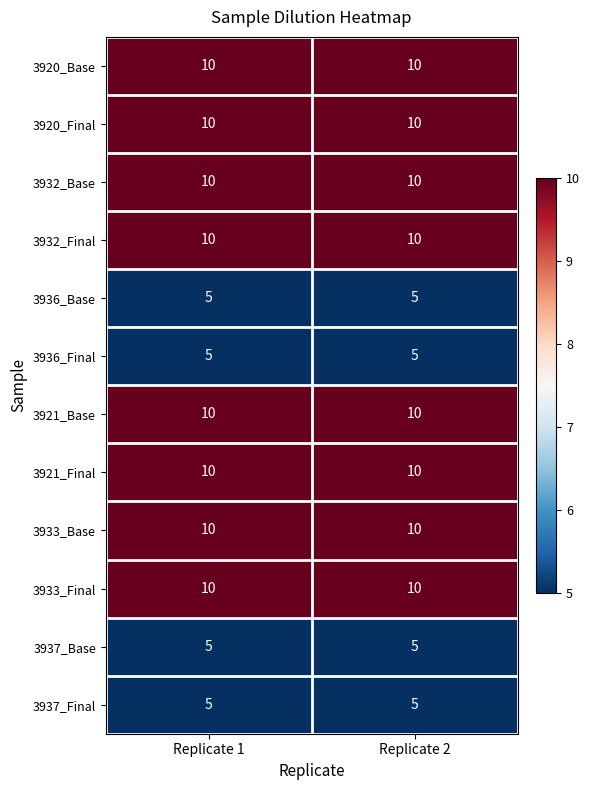

Reading left to right, what are all the values shown in this chart?

3920_Base: Replicate 1=10	Replicate 2=10
3920_Final: Replicate 1=10	Replicate 2=10
3932_Base: Replicate 1=10	Replicate 2=10
3932_Final: Replicate 1=10	Replicate 2=10
3936_Base: Replicate 1=5	Replicate 2=5
3936_Final: Replicate 1=5	Replicate 2=5
3921_Base: Replicate 1=10	Replicate 2=10
3921_Final: Replicate 1=10	Replicate 2=10
3933_Base: Replicate 1=10	Replicate 2=10
3933_Final: Replicate 1=10	Replicate 2=10
3937_Base: Replicate 1=5	Replicate 2=5
3937_Final: Replicate 1=5	Replicate 2=5